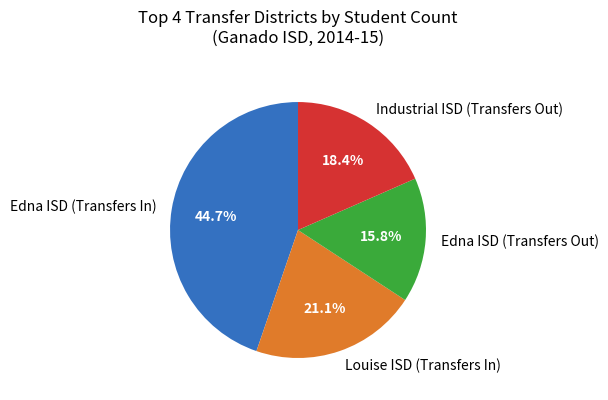

Approximately how many times larger is the value at Edna ISD (Transfers In) compared to Industrial ISD (Transfers Out)?

2.4